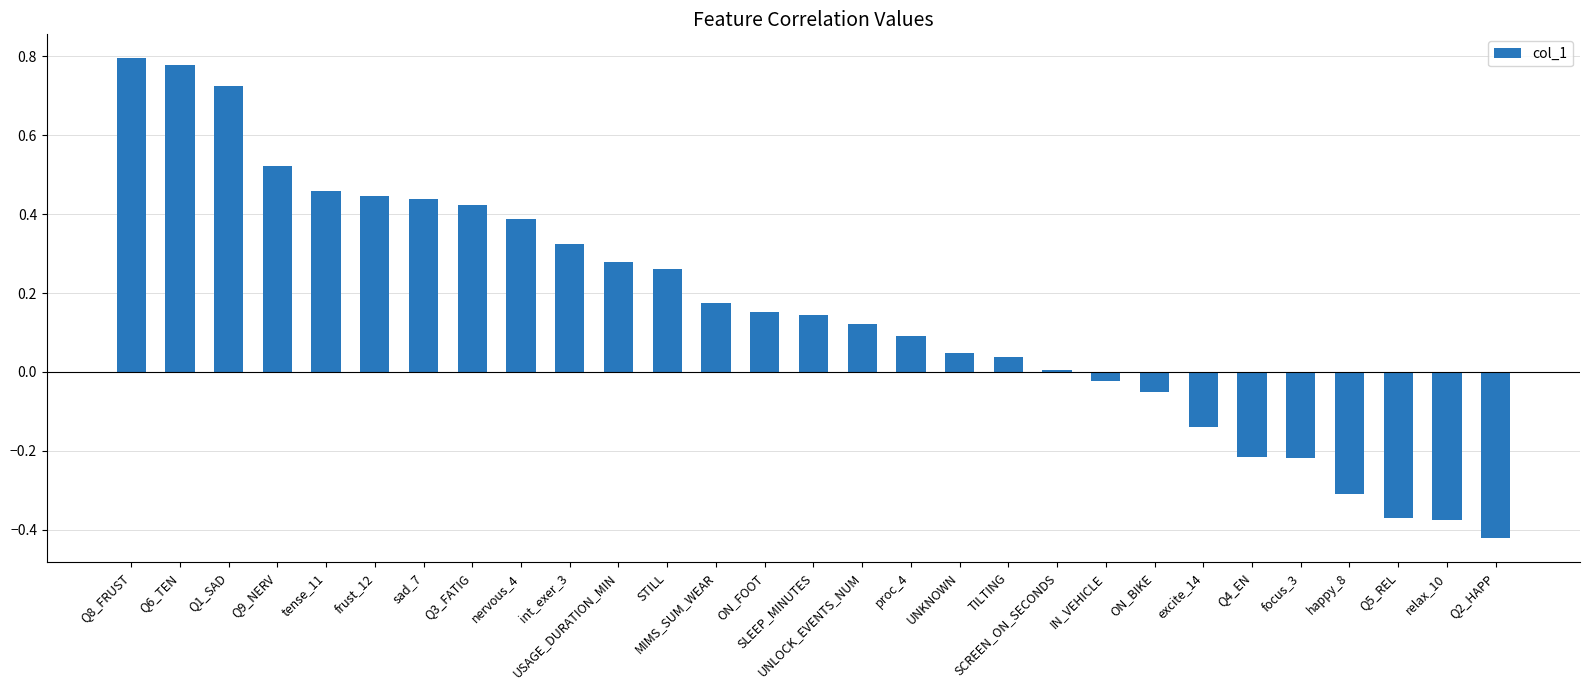

What is the sum of all values?

4.5